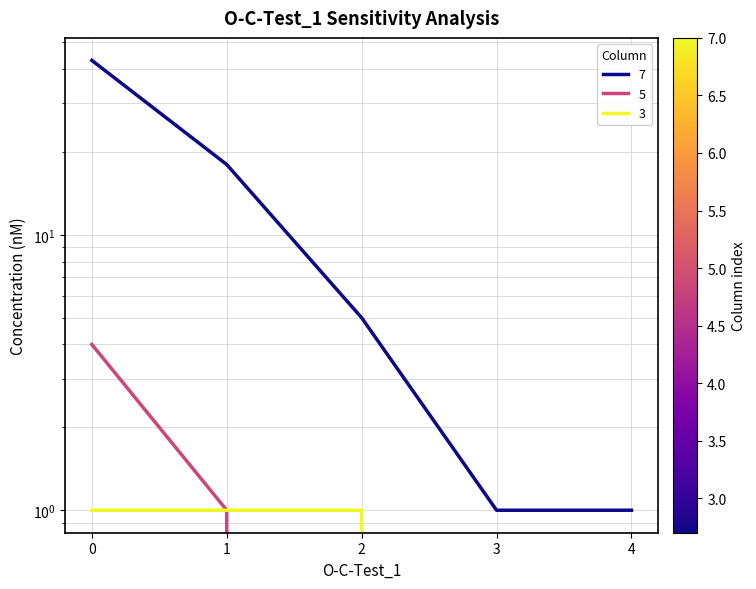

What is the total value across all series at 3?

1